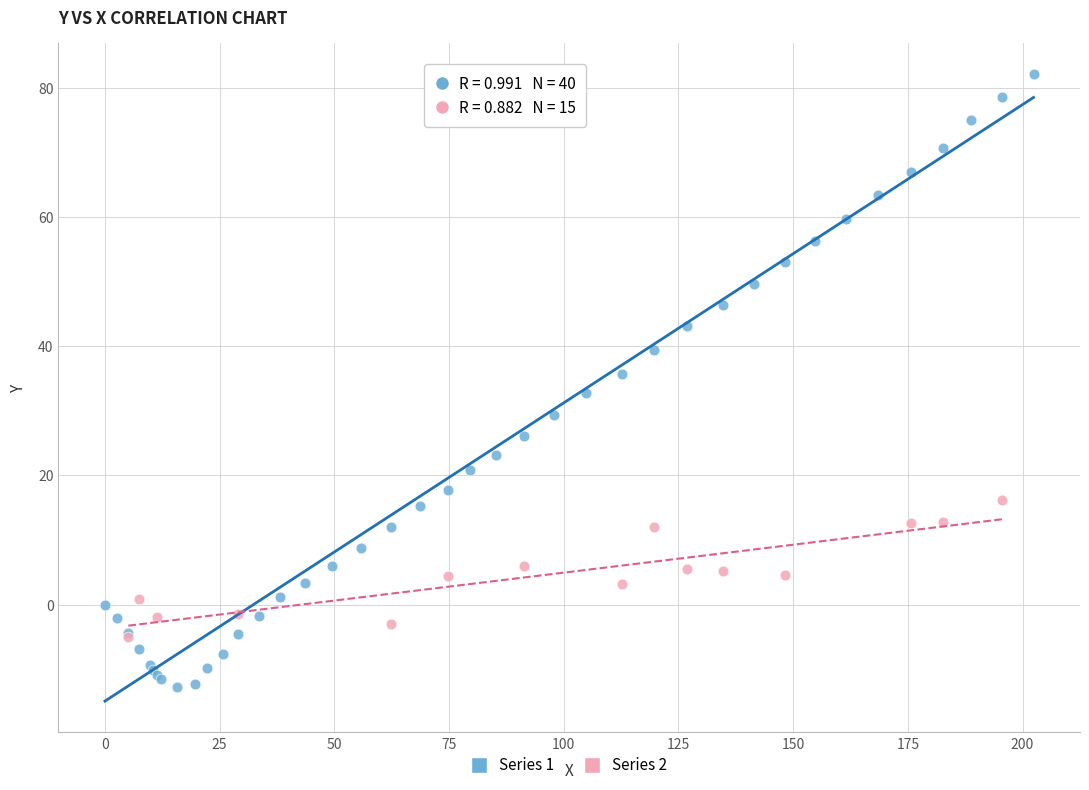

Which series contains the highest Y value?

Series 1